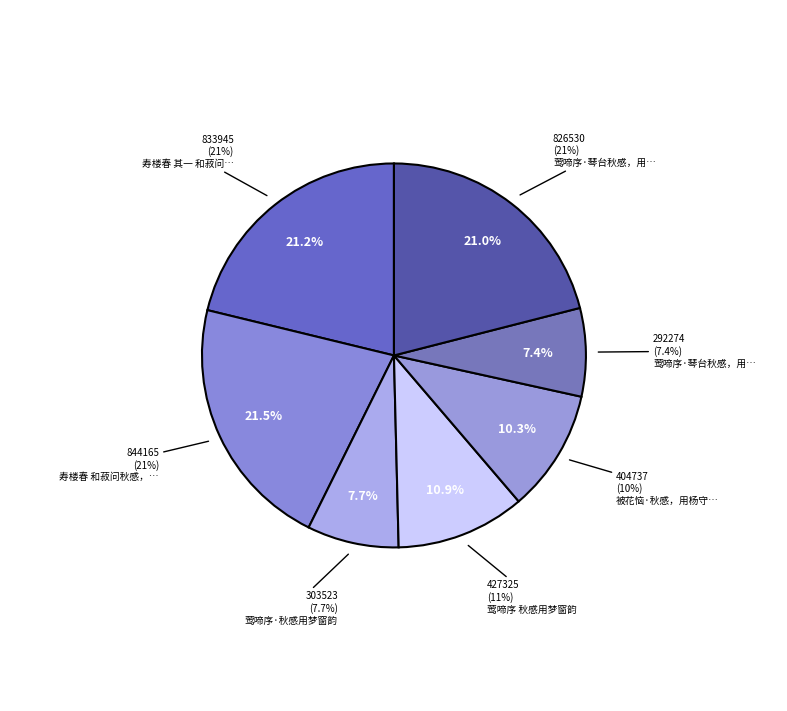

To the nearest percent, what is the average slice percentage?

14%